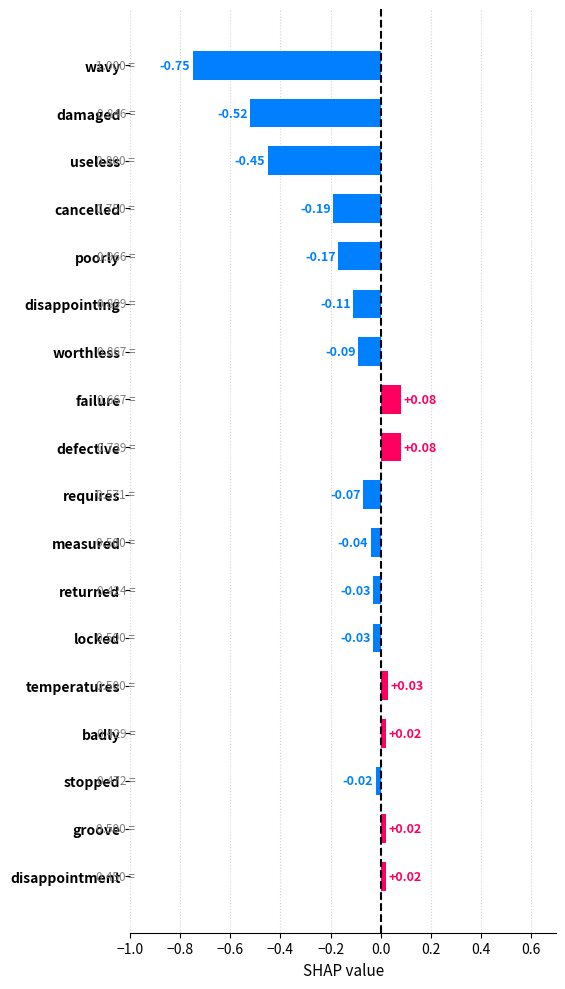

Which category has the lowest value across all series?

wavy